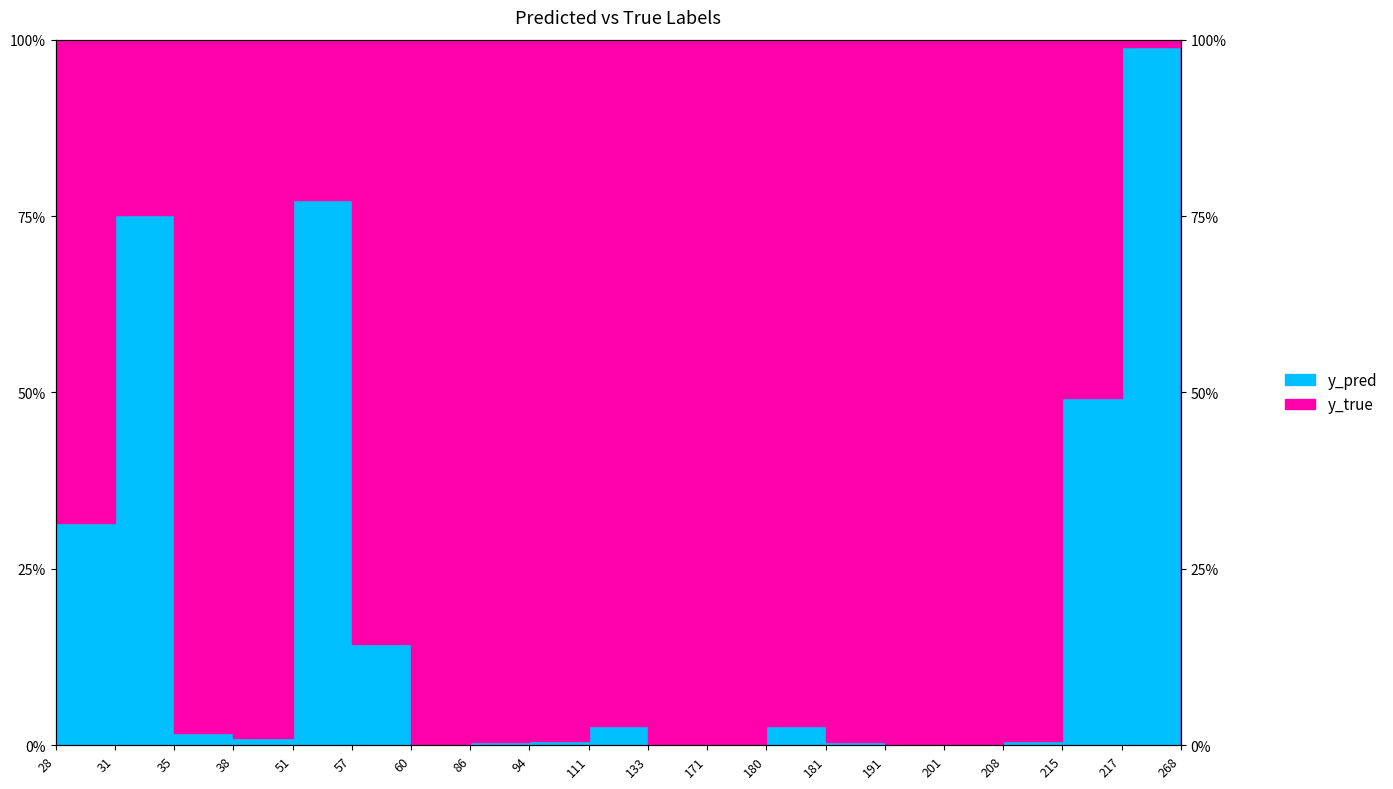

Reading left to right, extract all data points from this chart.

28=0.3	31=0.8	35=0.0	38=0.0	51=0.8	57=0.1	60=0.0	86=0.0	94=0.0	111=0.0	133=0.0	171=0.0	180=0.0	181=0.0	191=0.0	201=0.0	208=0.0	215=0.5	217=1.0	268=0.0